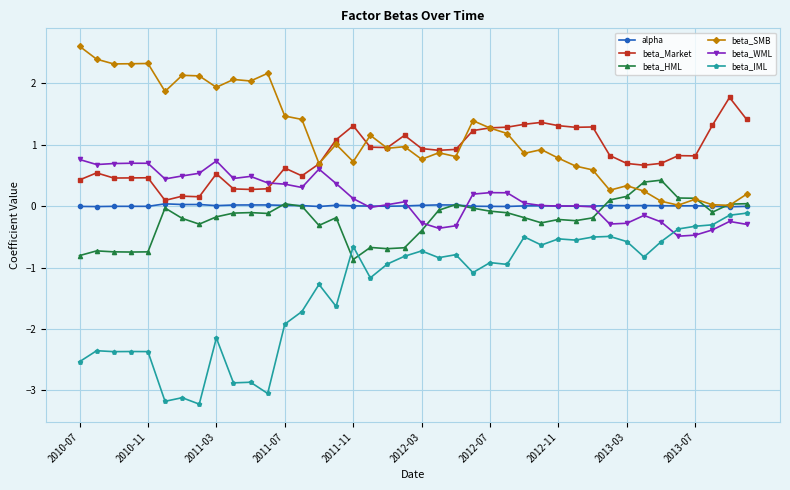

What is the value of the beta_WML point at the 3rd from the left?

0.7